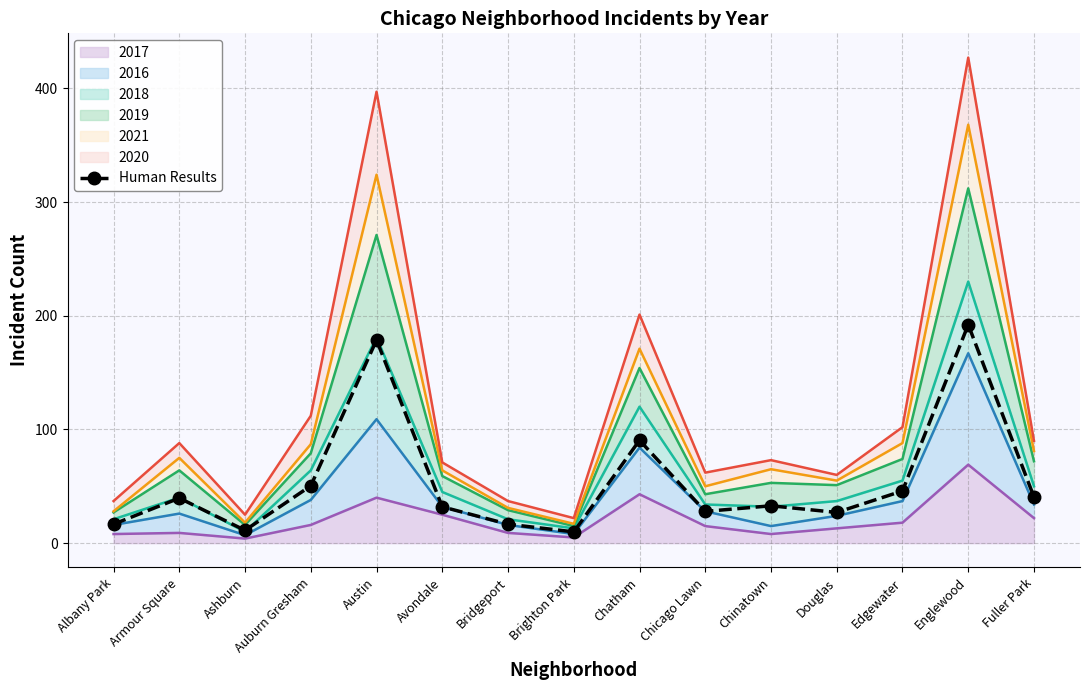

What is the ratio of the value at Brighton Park to the value at Avondale?

0.3